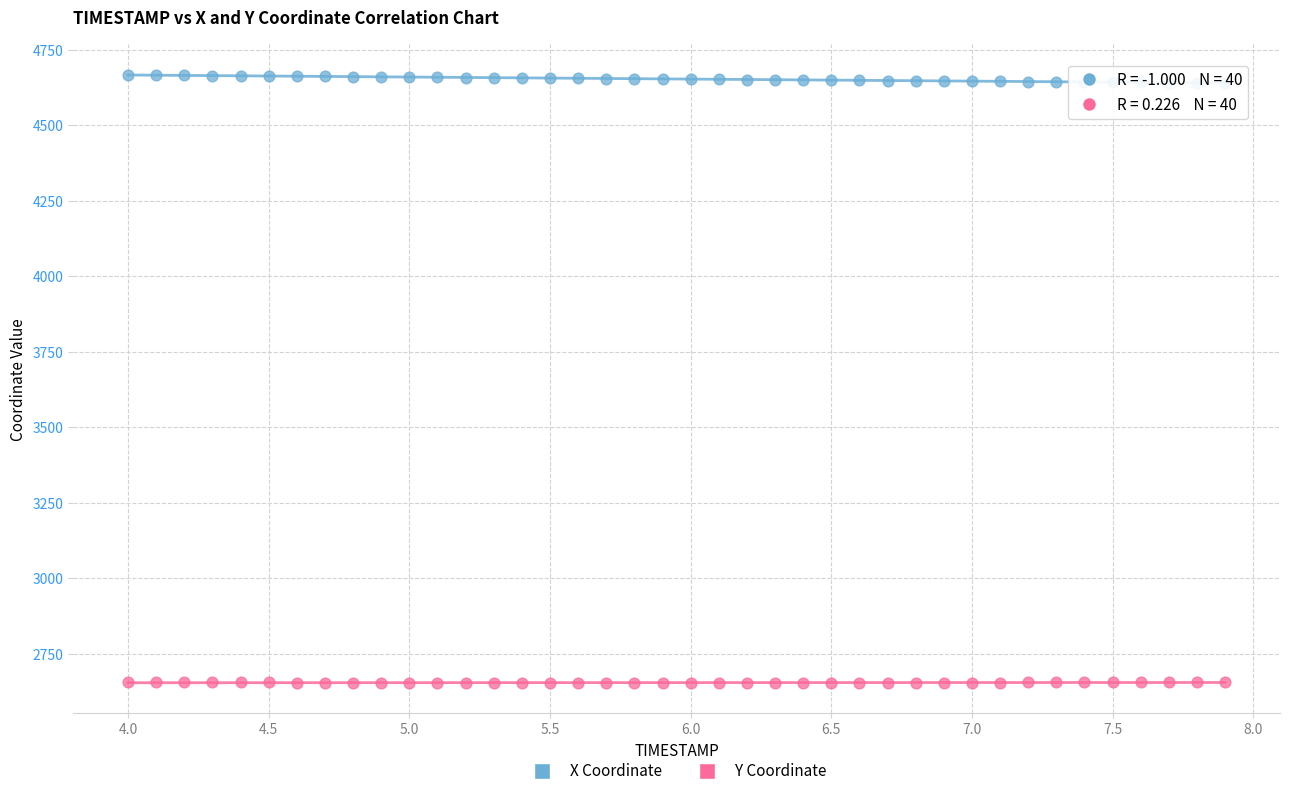

How many data points are displayed?

80